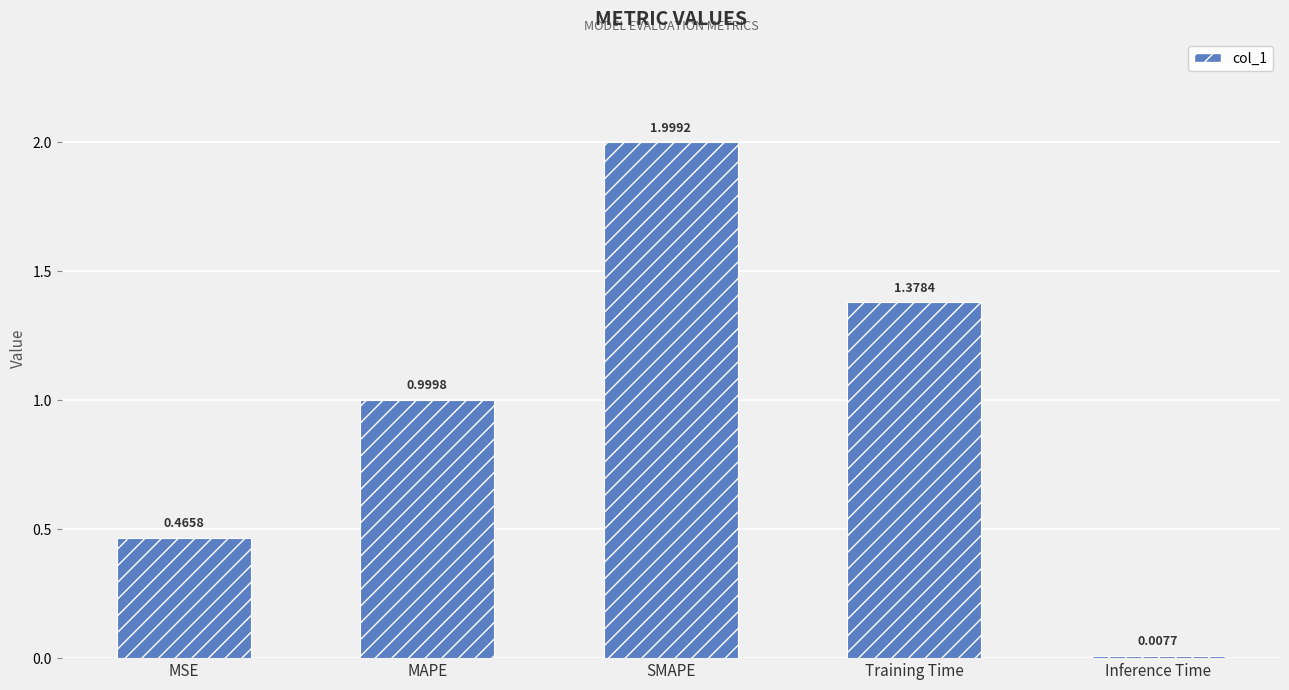

True or false: the data shows 1.0 at MAPE.

True